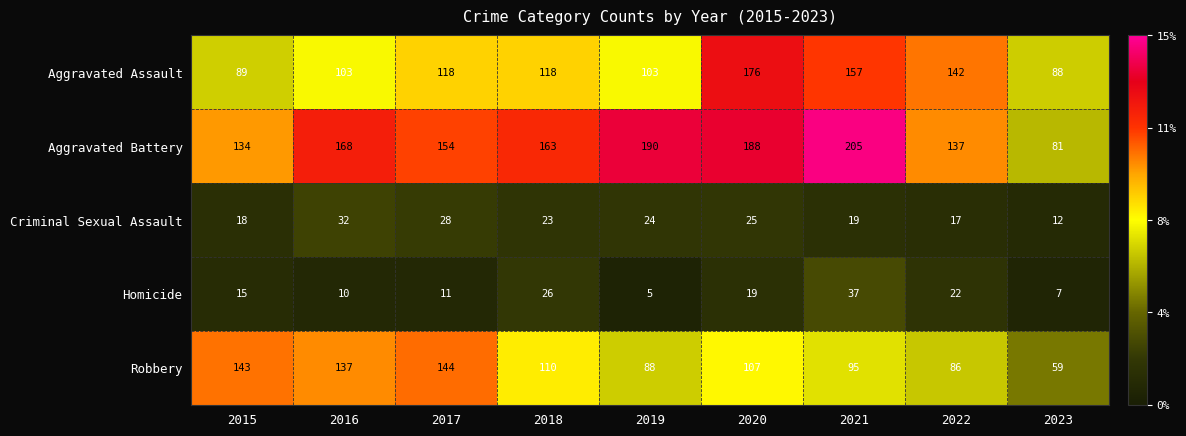

At which category does the chart reach its peak across all series?

2021